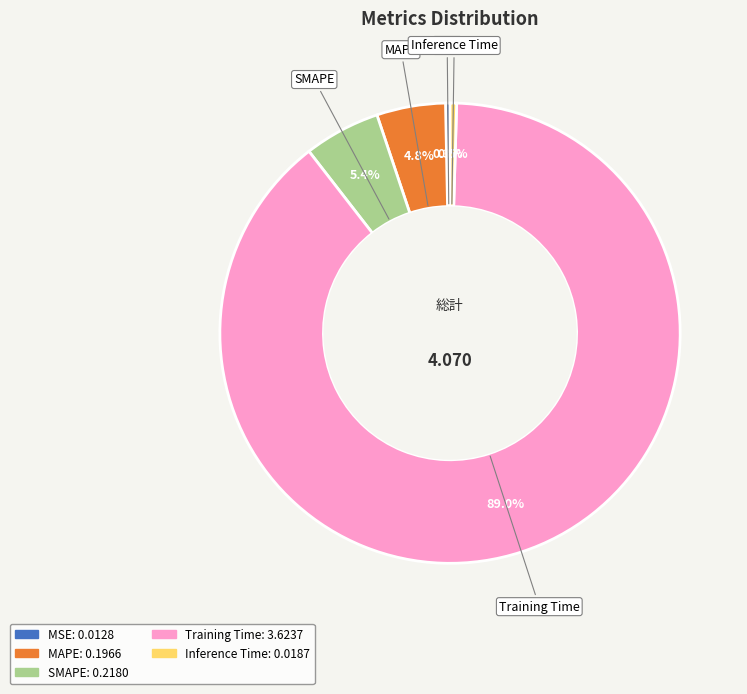

Is there a majority slice in this chart?

Yes